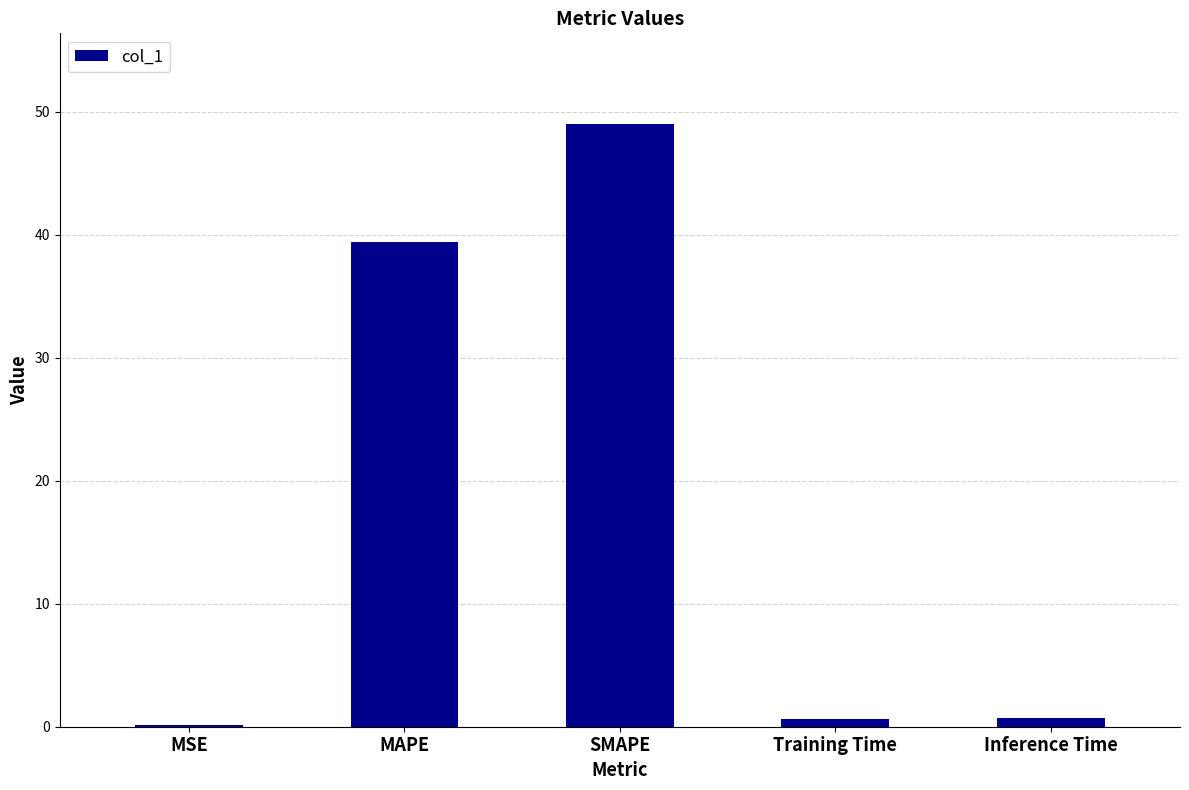

Where is the data nearest to the value 24?

MAPE